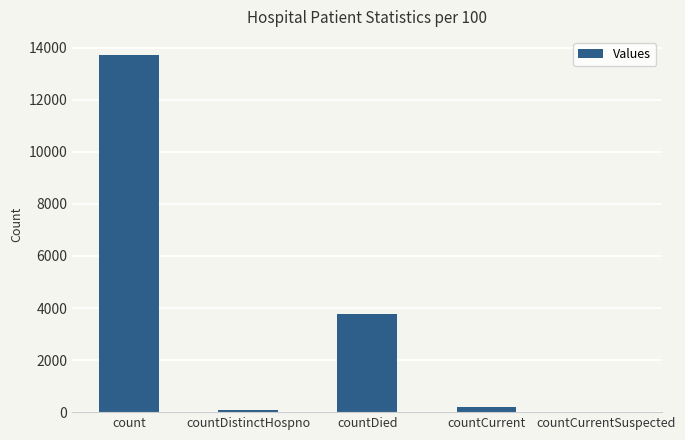

Is it true that the value at countDied is 3757?

True